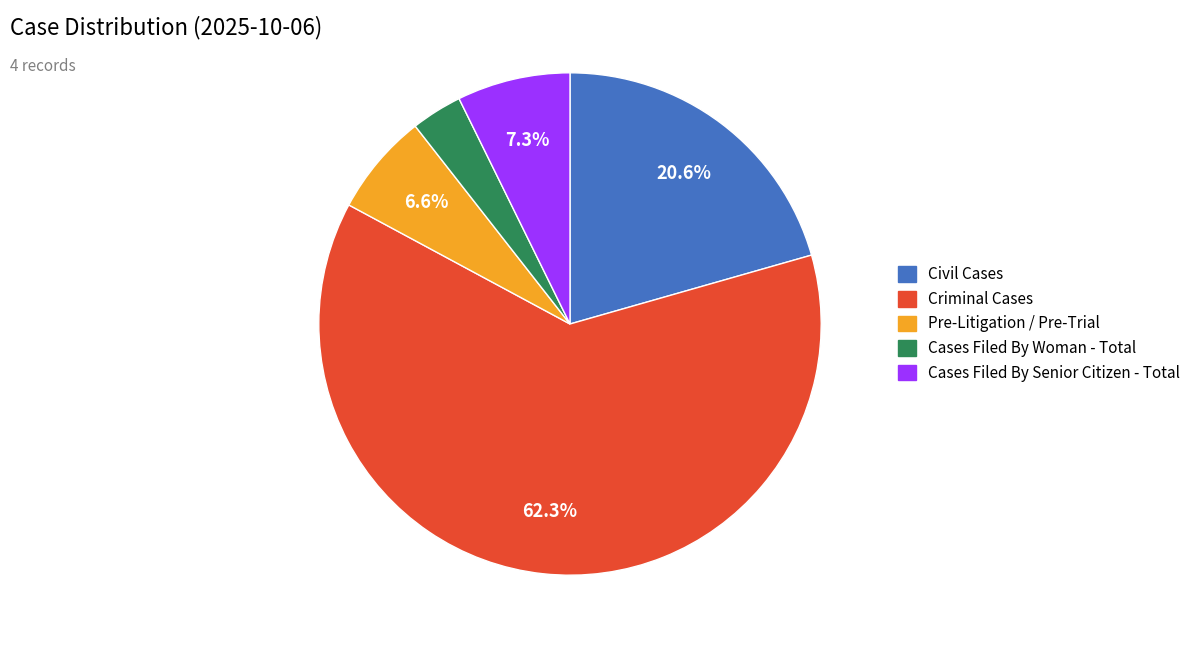

Approximately how many times larger is the value at Civil Cases compared to Criminal Cases?

0.3